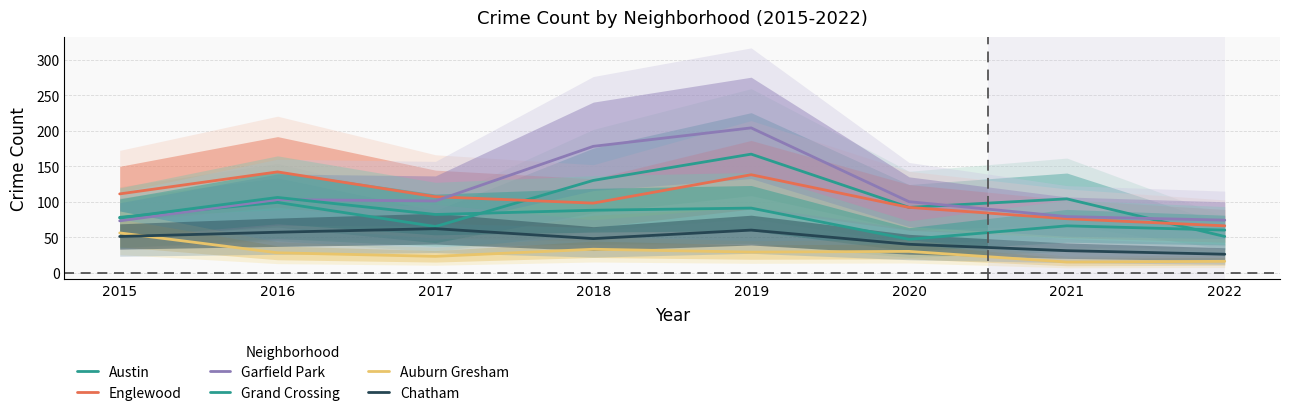

What is the spread (max minus min) of values at 2020?

70